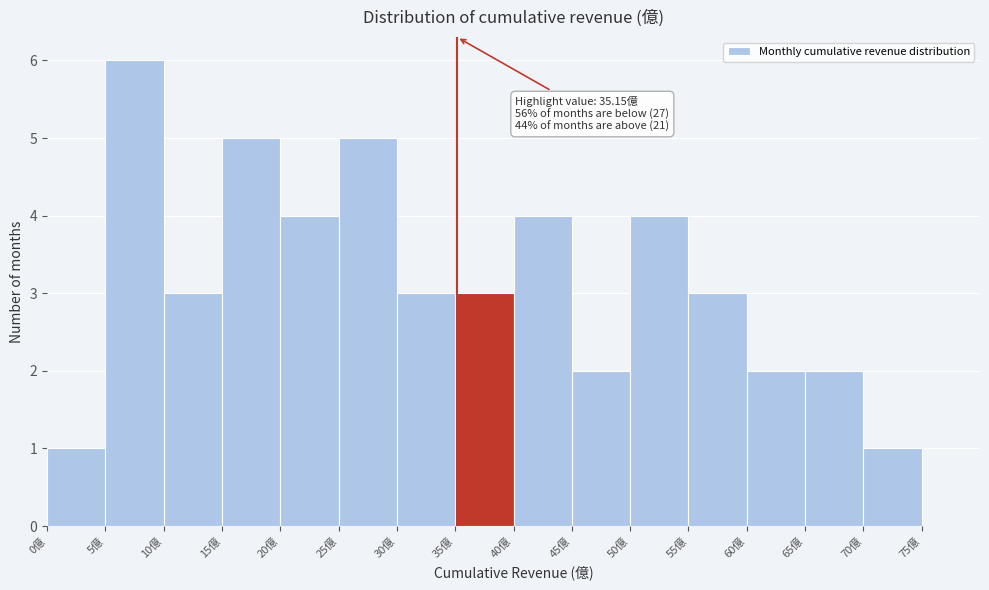

Over which range of the x-axis is the bar tallest?

5 to 10